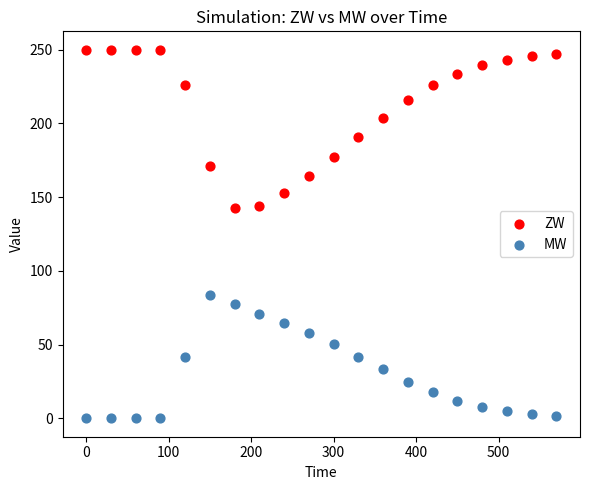

What is the X range (max minus min) for the scatter plot?

570.0